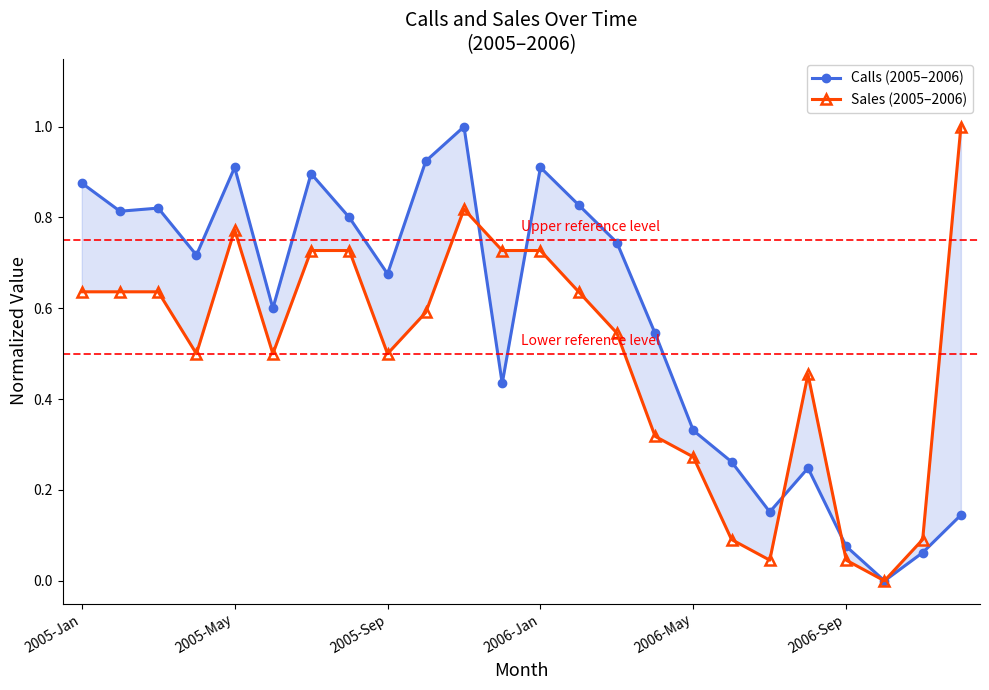

Which series has the largest total across all categories?

Calls (2005–2006)